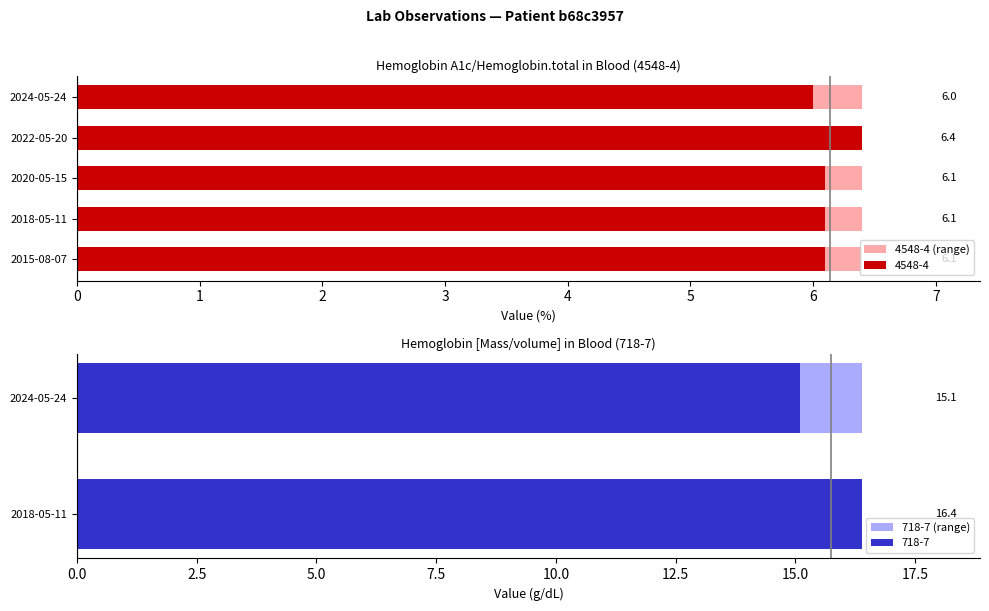

What is the value of the 4th bar from the left?

6.4